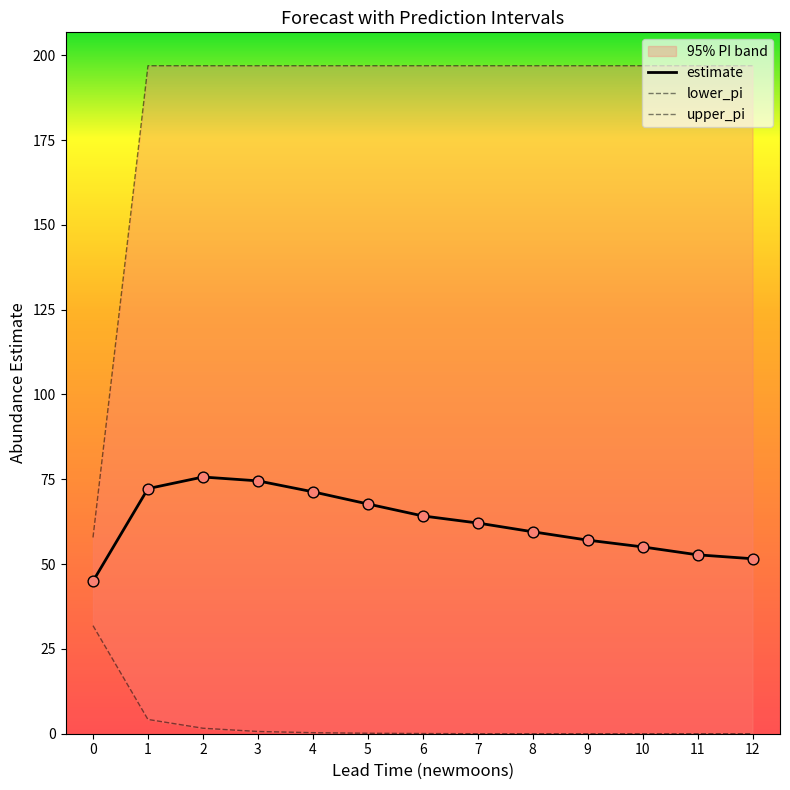

Which series has the largest total across all categories?

upper_pi